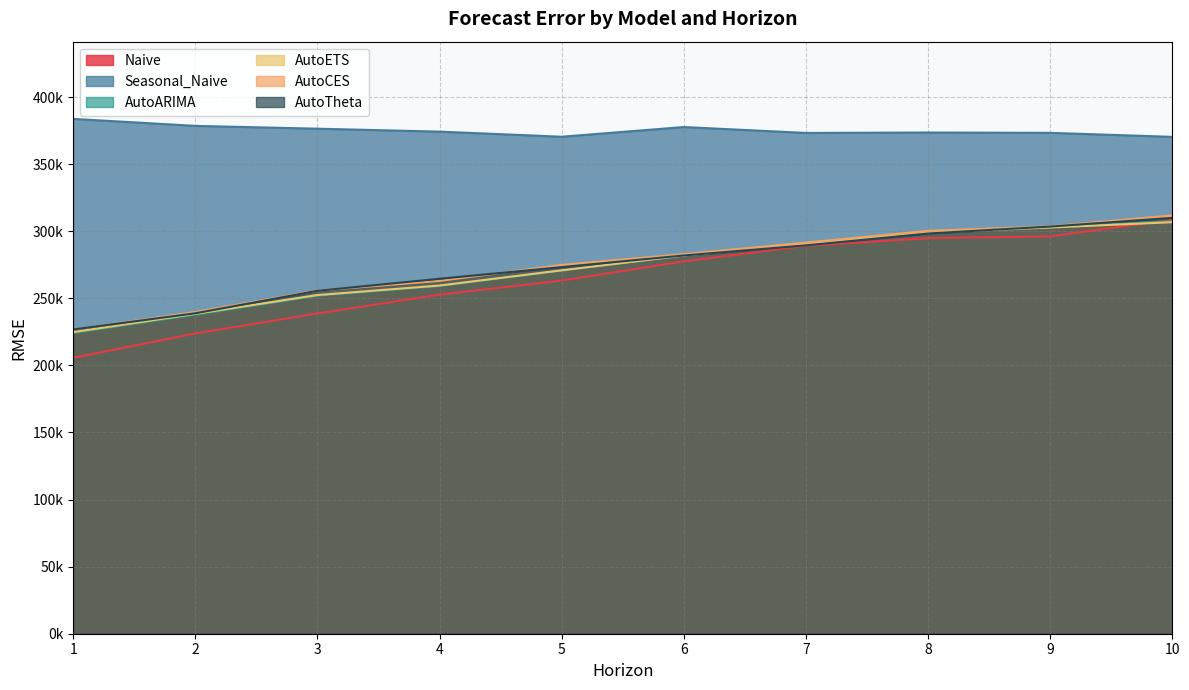

What is the average value of the AutoARIMA series?

272629.2